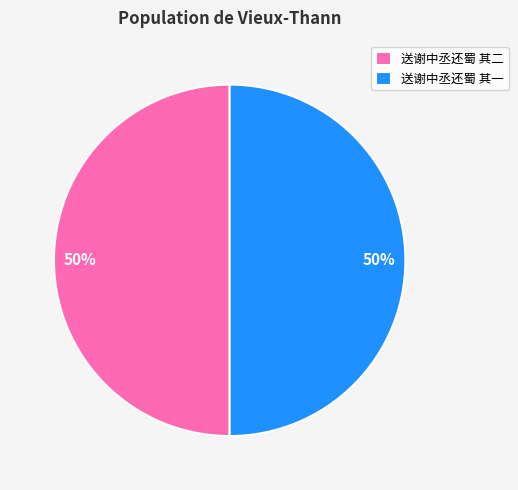

To the nearest percent, what is the average slice percentage?

50%